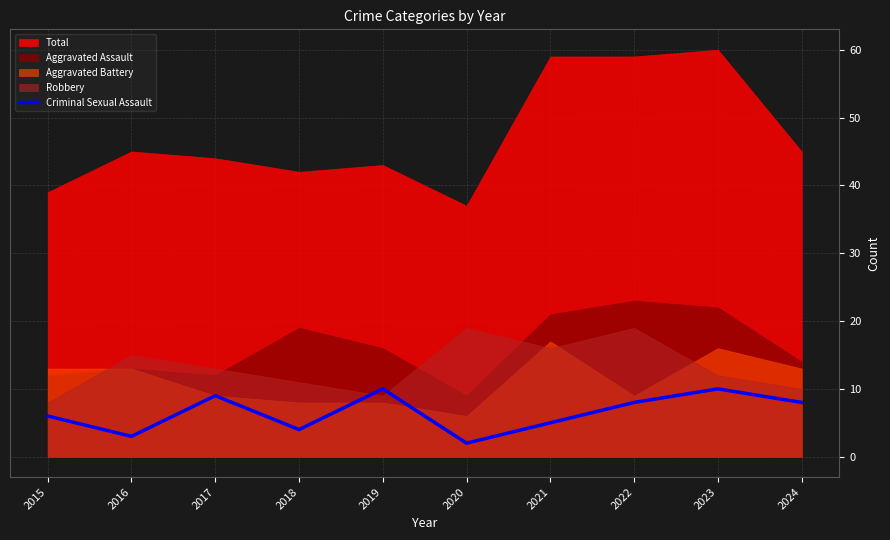

How many lines are shown in the chart?

1